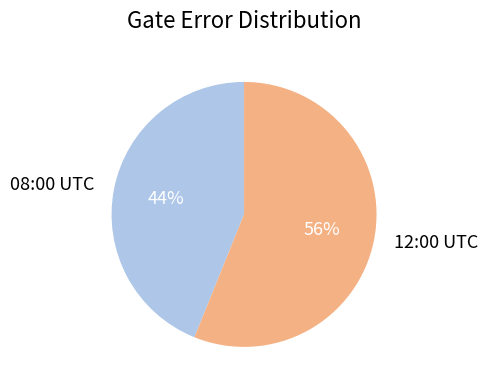

Count the number of slices in the pie.

2